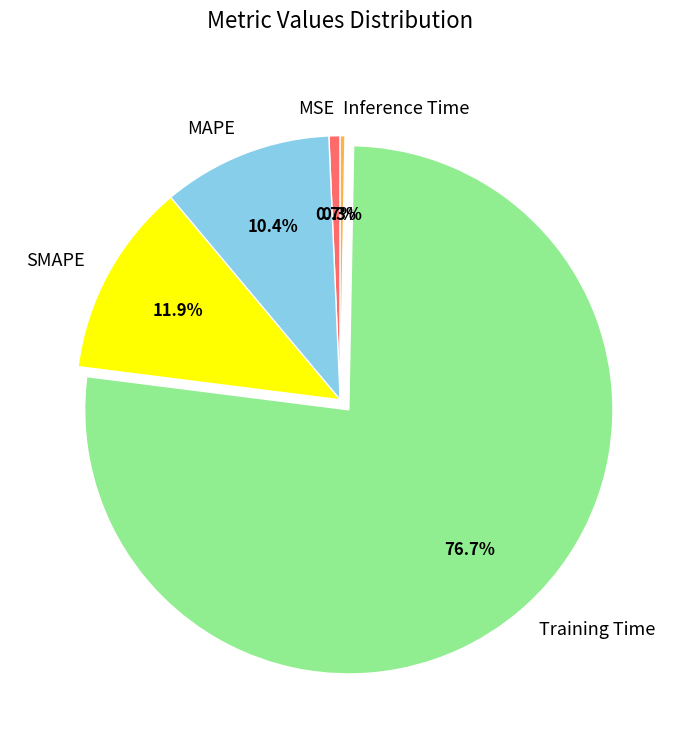

Which slice is the largest?

Training Time